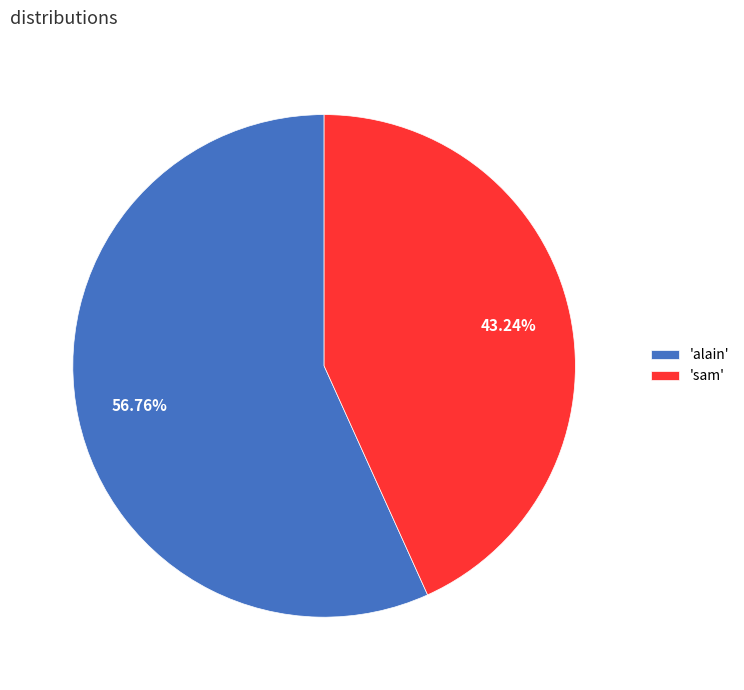

Does any single category account for the majority?

Yes